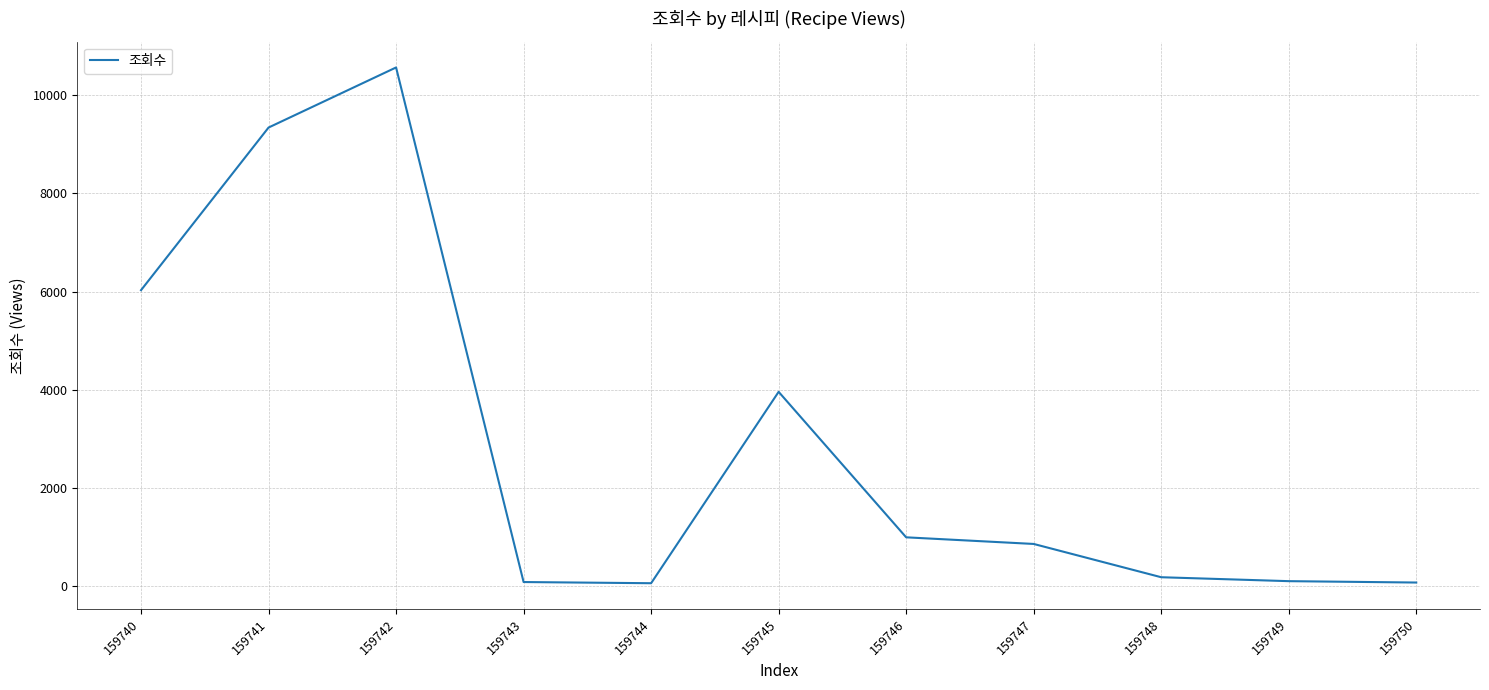

What is the maximum value shown in the chart?

10565